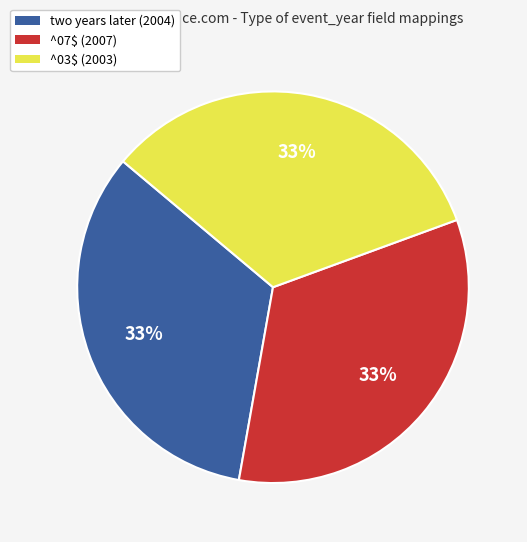

What is the ratio of the value at two years later (2004) to the value at ^07$ (2007)?

1.0